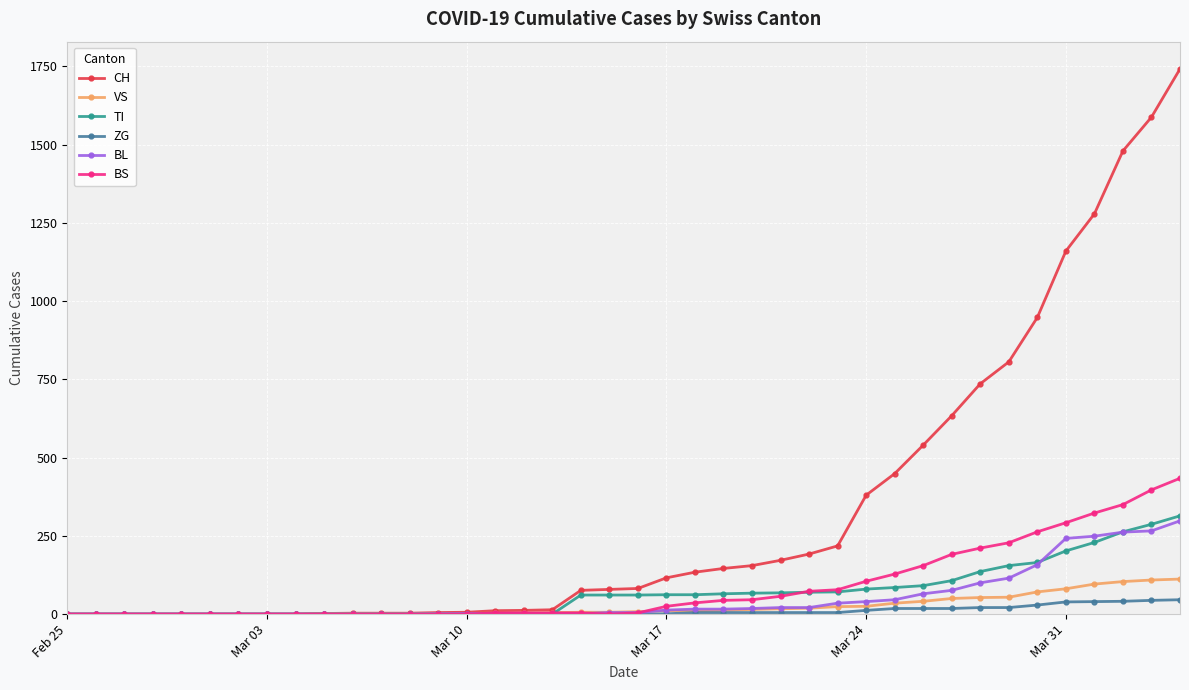

Which series has the largest total across all categories?

CH